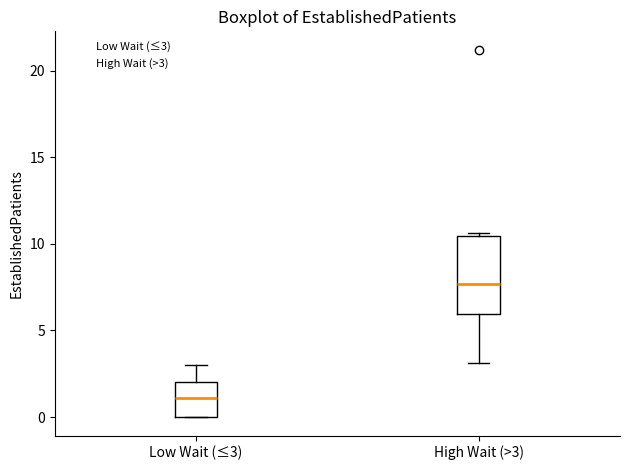

Which box is the tallest, from its lower edge to its upper edge?

High Wait (>3)